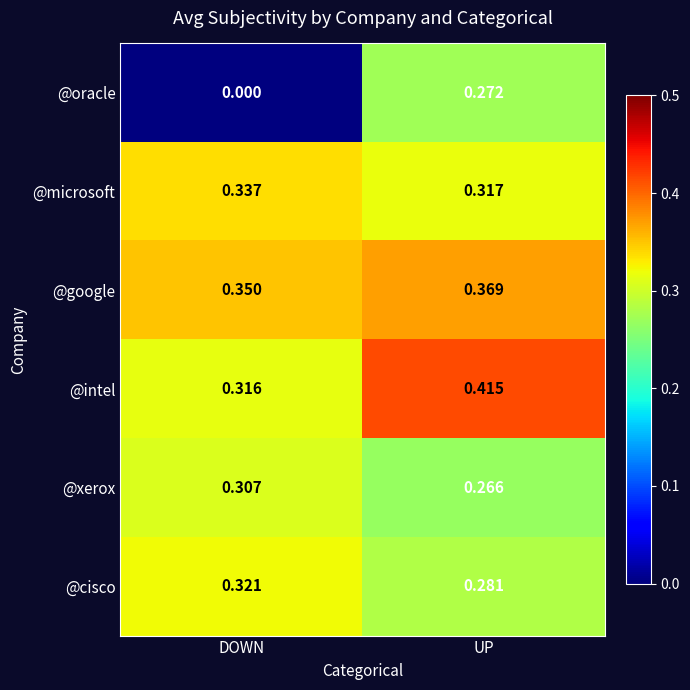

At which category is the sum across all series the highest?

UP